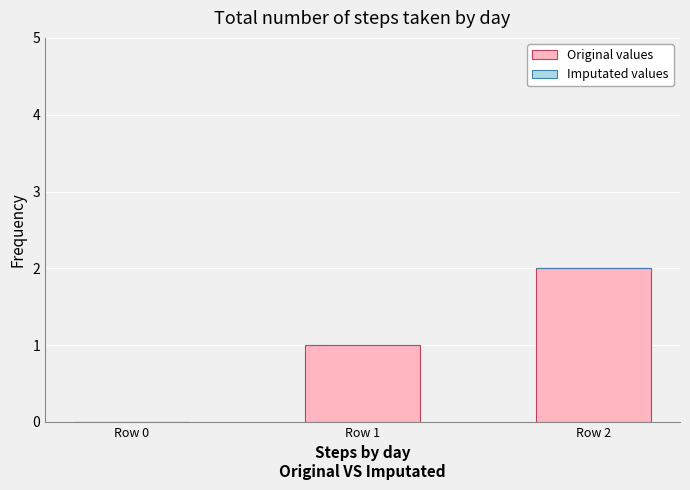

The value at Row 2 is 1. True or false?

False